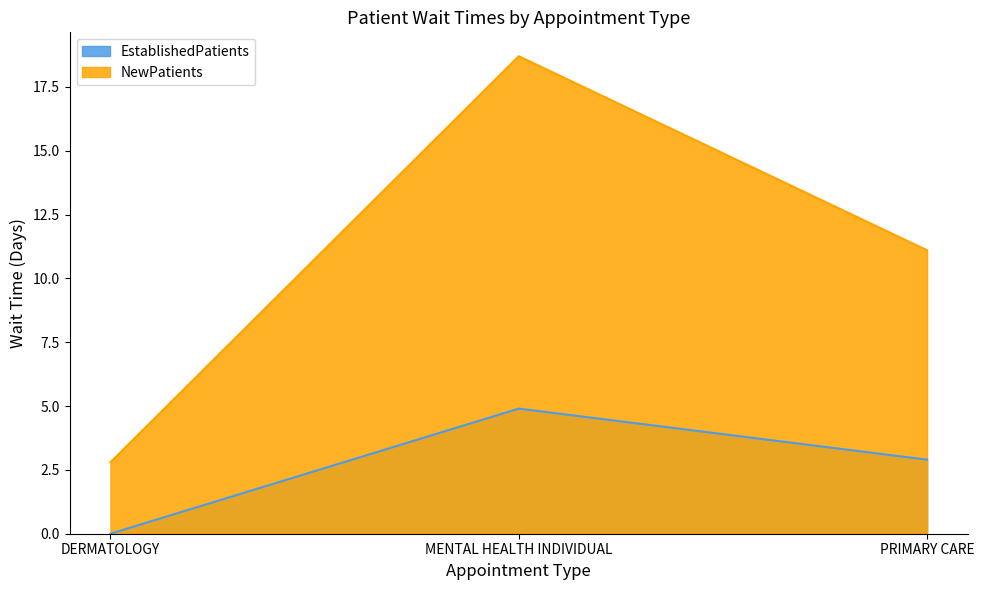

Is it true that NewPatients equals 2.8 at DERMATOLOGY?

True